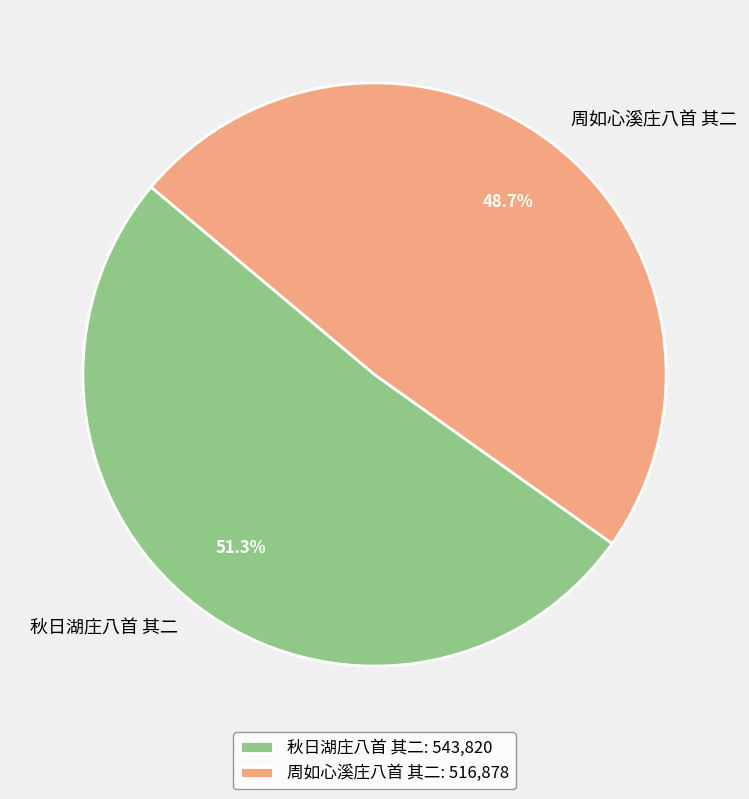

Does 周如心溪庄八首 其二 represent more than half of the total?

No